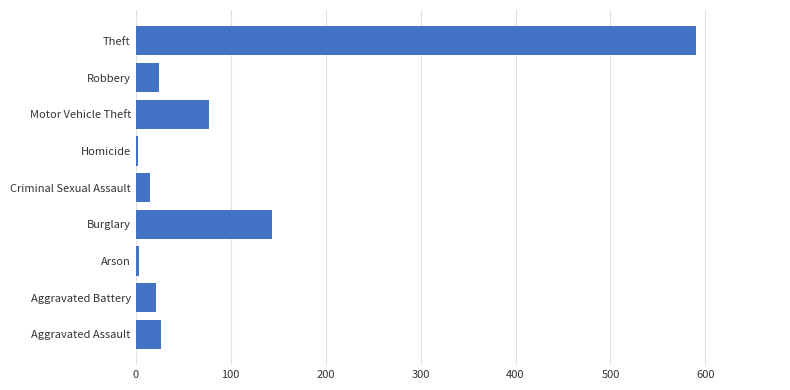

What is the sum of all values?

905